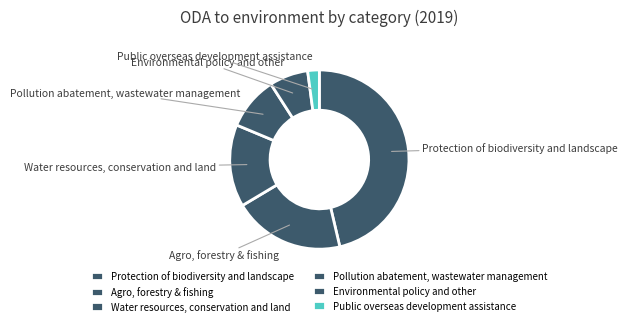

Combined, do Public overseas development assistance and Water resources, conservation and land account for over 50%?

No